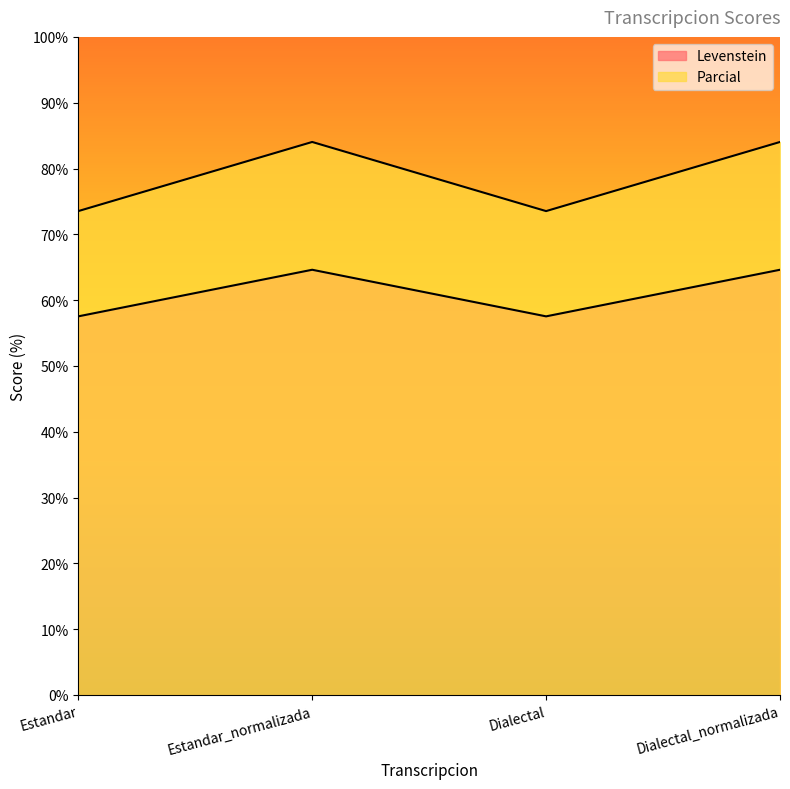

Does the chart display data point markers on the line(s)?

No